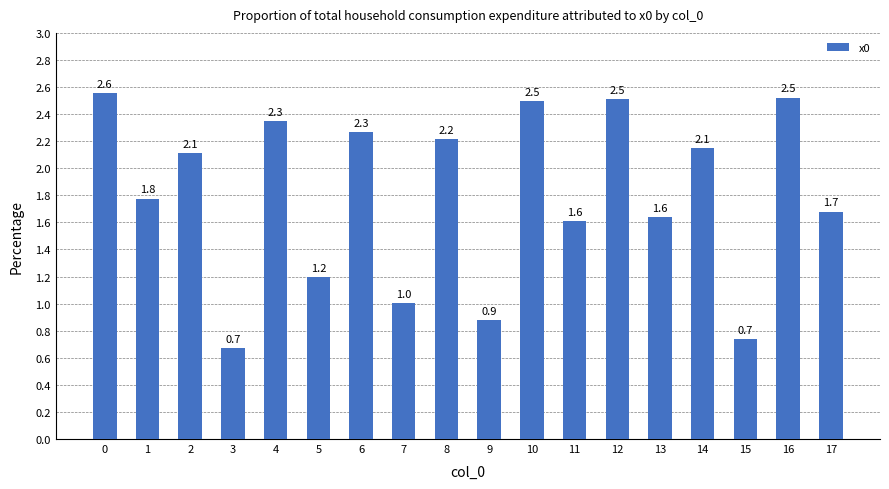

True or false: the data shows 1.0 at 7.

True